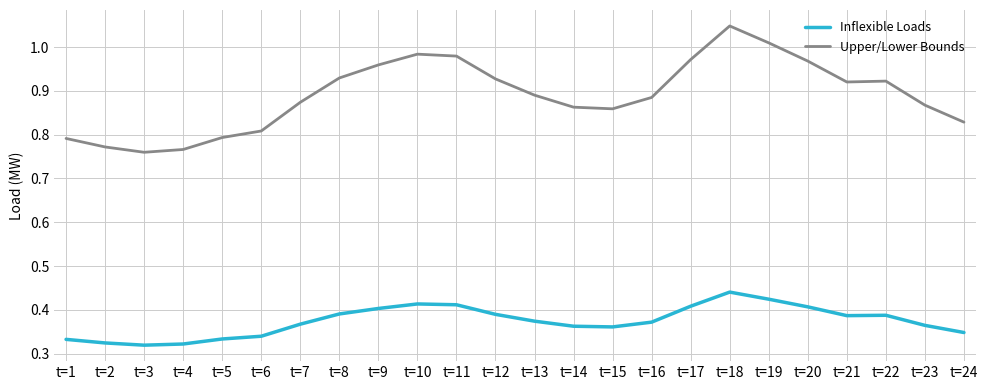

What is the difference between the Inflexible Loads values at t=2 and t=20?

0.1